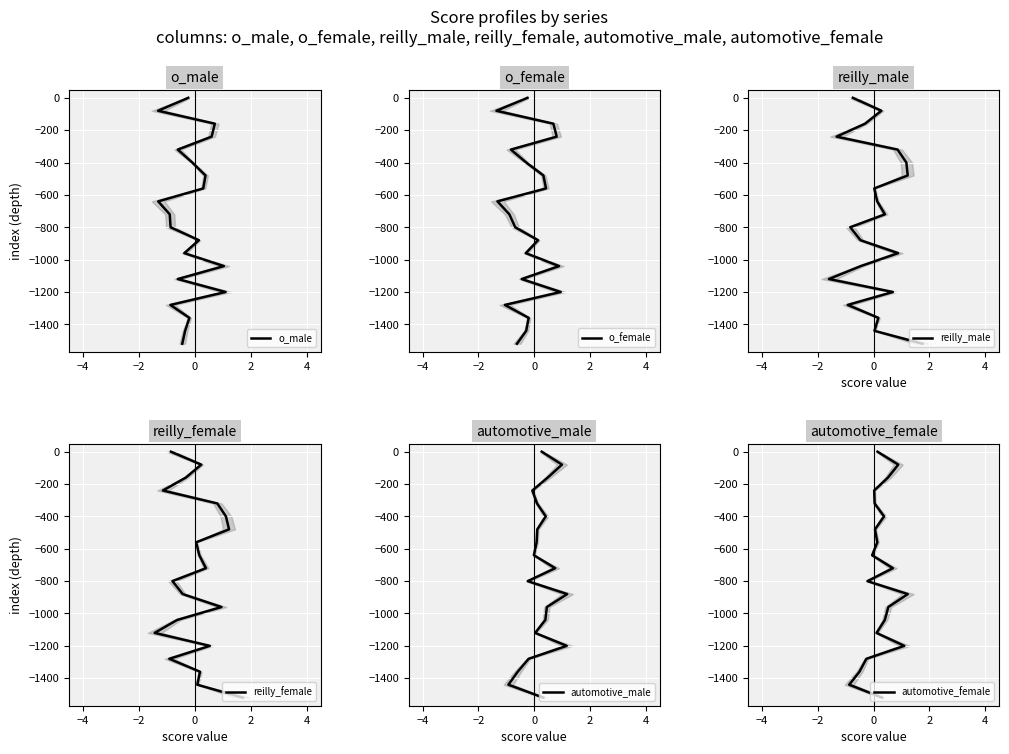

Count the number of data series in this chart.

6